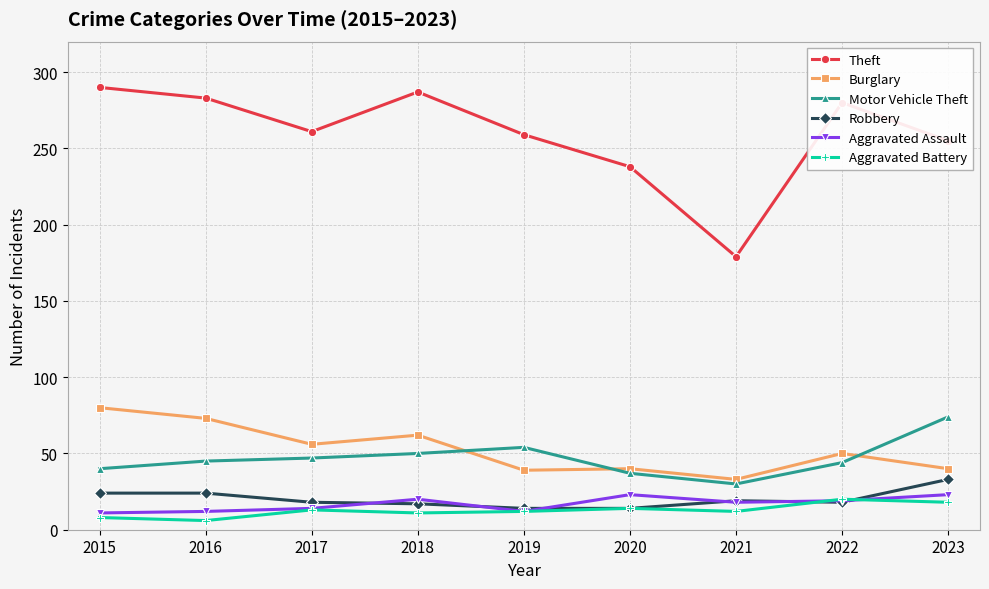

Which series has the largest total across all categories?

Theft